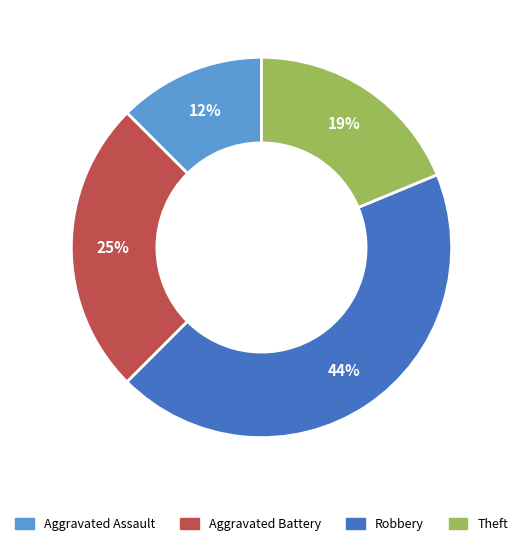

Does any single category account for the majority?

No